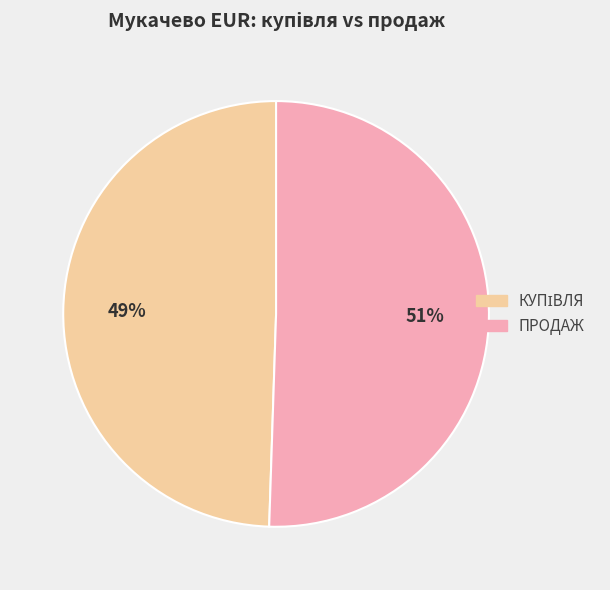

To the nearest percent, what is the average slice percentage?

50%